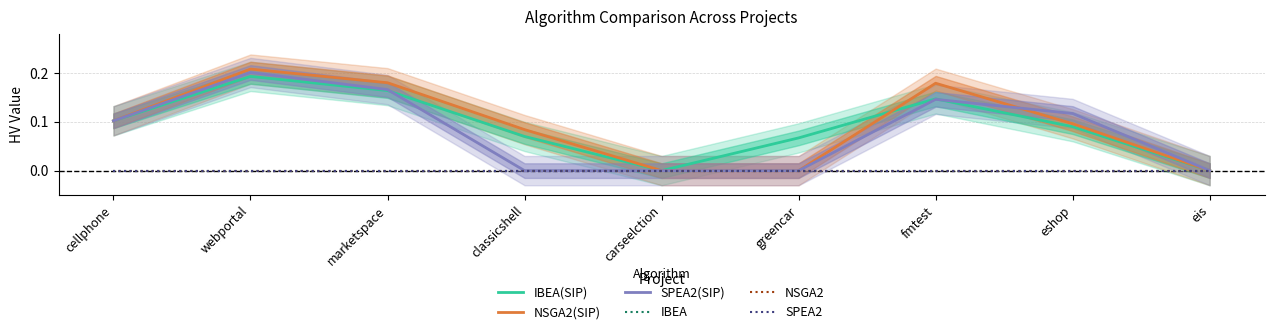

At which label is SPEA2 closest to 0?

cellphone